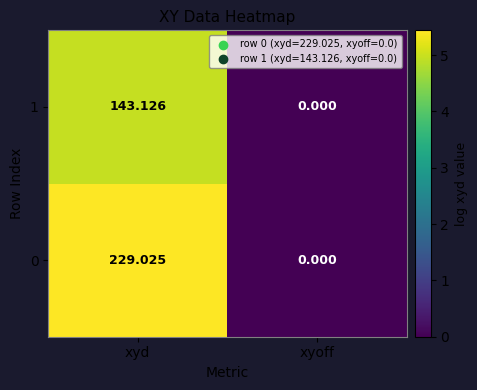

Which category has the lowest value across all series?

xyoff